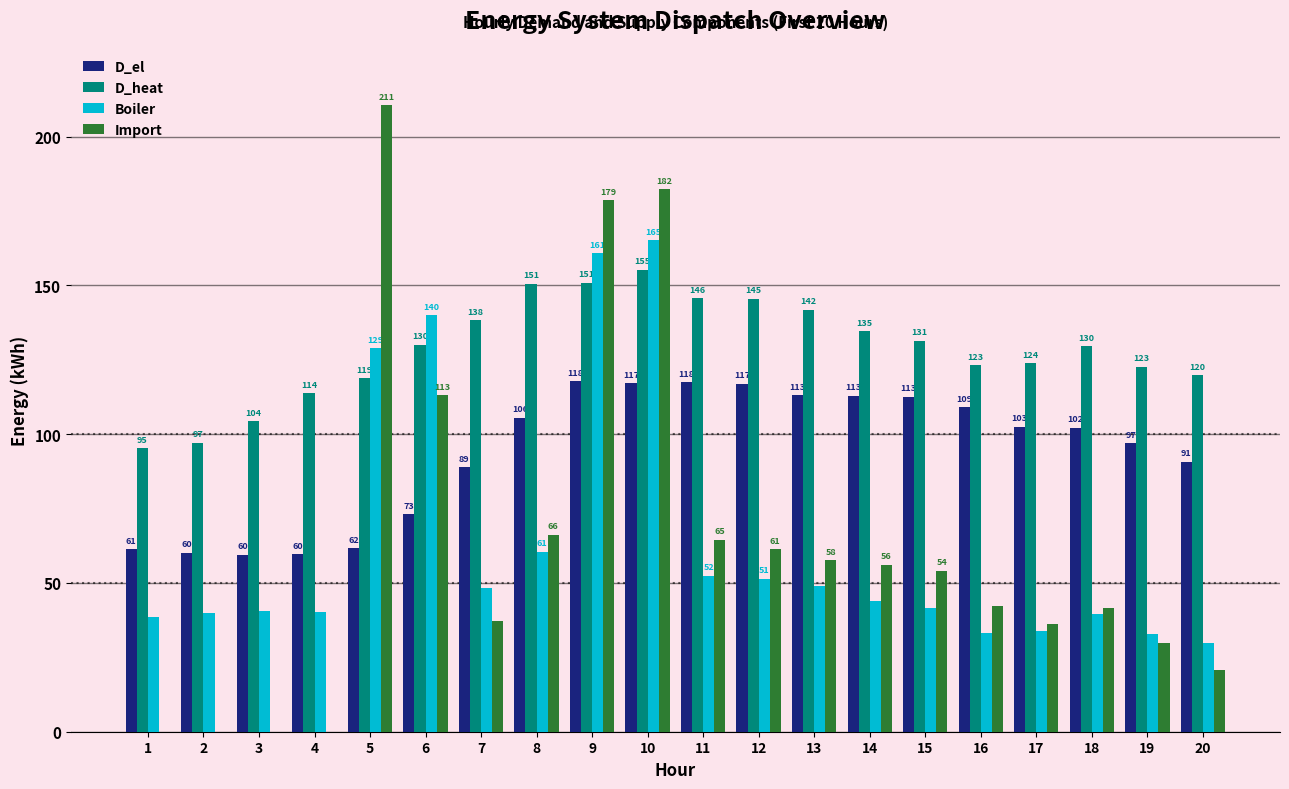

At which category is the sum across all series the highest?

10